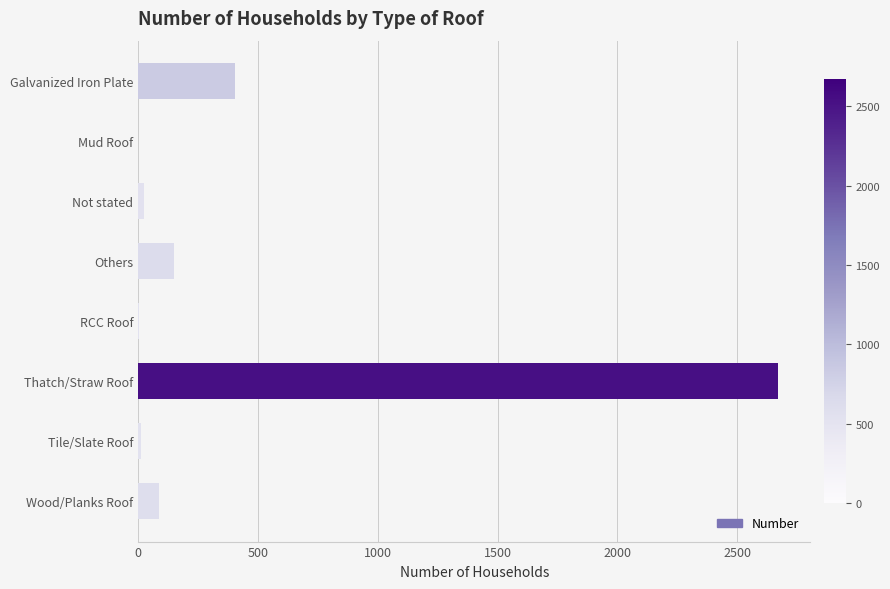

What is the sum of all values?

3347